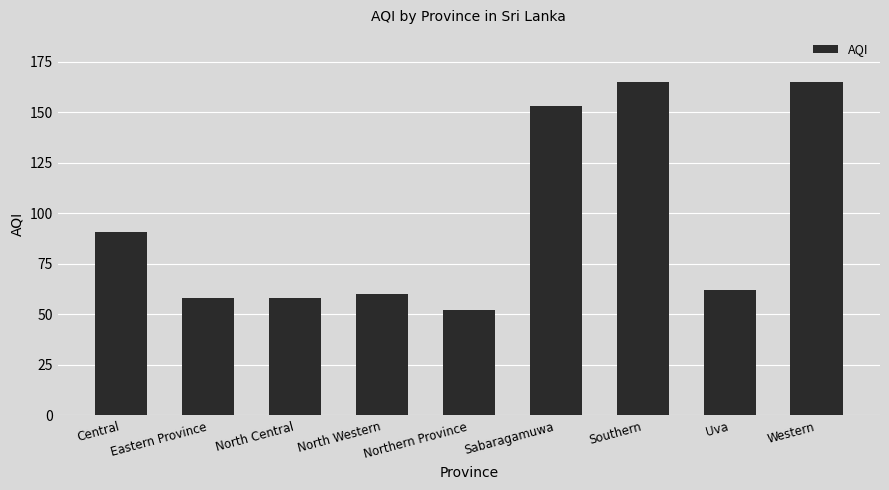

At which label is the value closest to 108?

Central